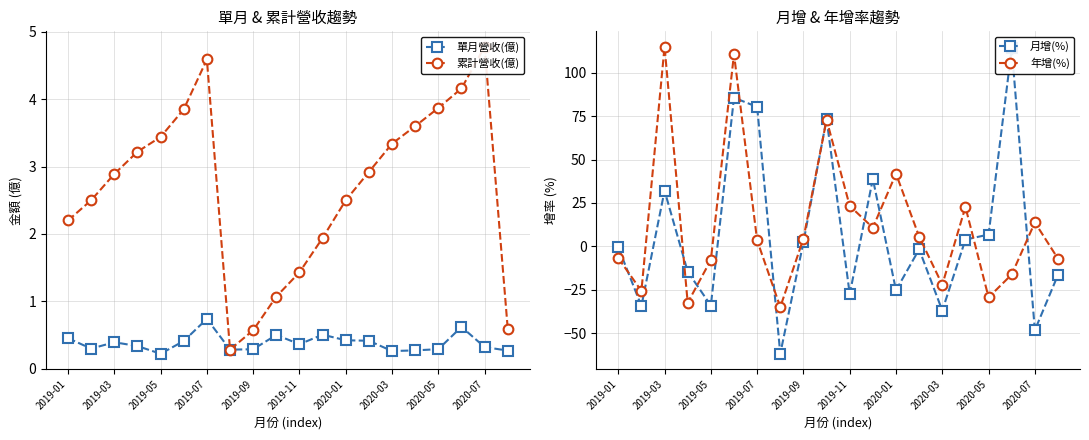

What is the value of the 年增(%) point at the 17th from the left?

-29.4